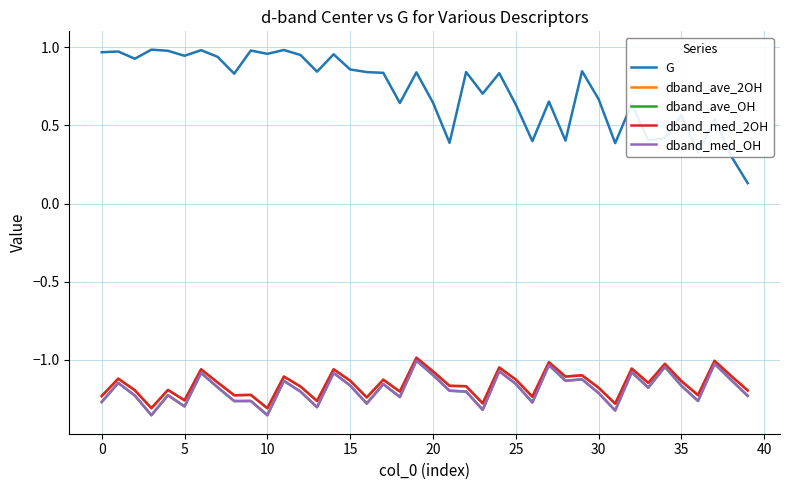

Which series has the largest total across all categories?

G